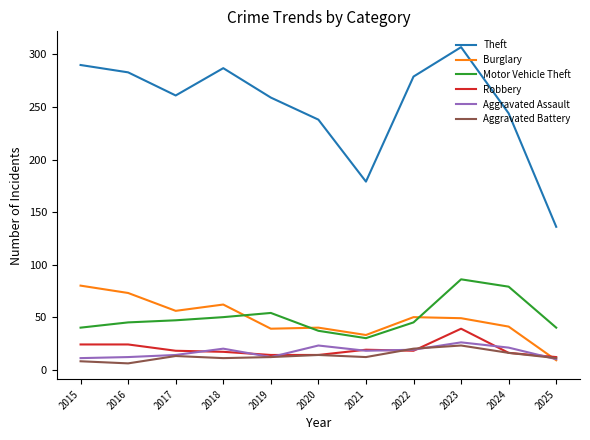

What is the spread (max minus min) of values at 2023?

284